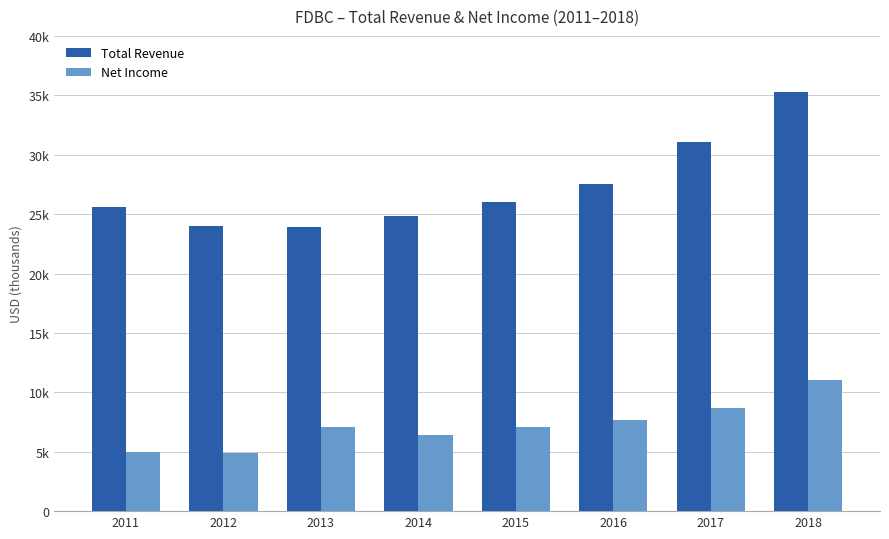

True or false: Total Revenue has a value of 9816 at 2011.

False